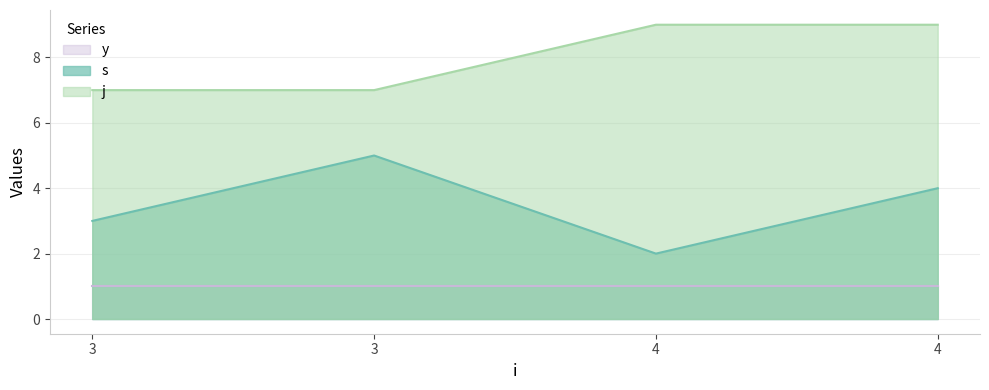

The value of s at 3 is 8. True or false?

False